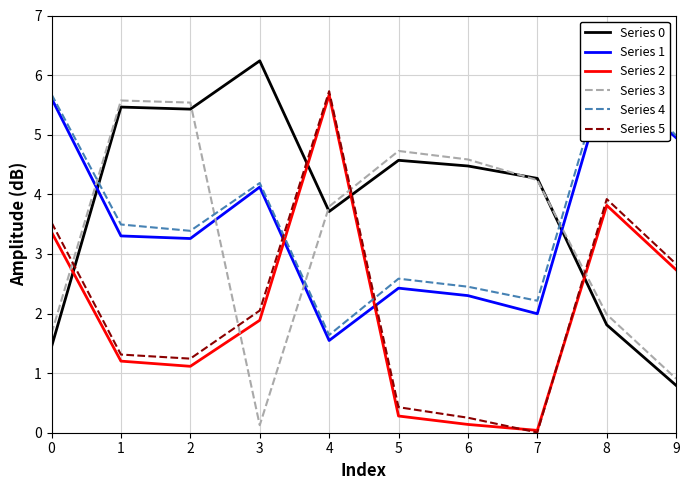

List the series in order of their peak value, highest first.

Series 0, Series 4, Series 1, Series 5, Series 2, Series 3